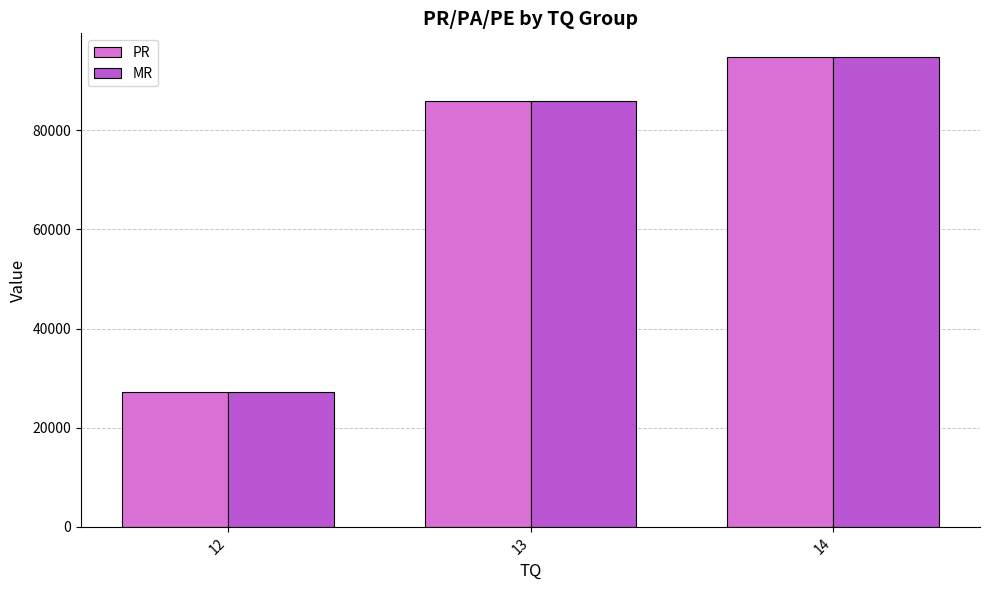

What is the value of the MR bar at the 3rd from the left?

94779.5